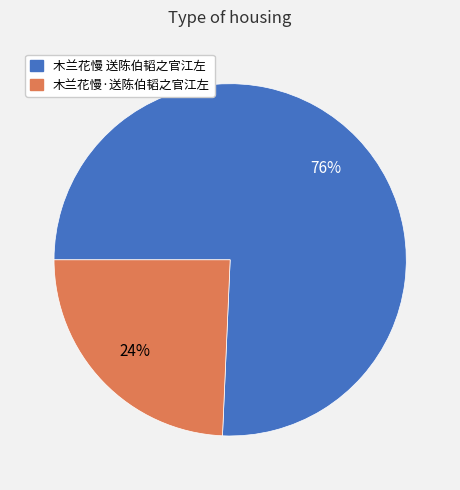

To the nearest percent, what percentage of the pie is 木兰花慢 送陈伯韬之官江左?

76%